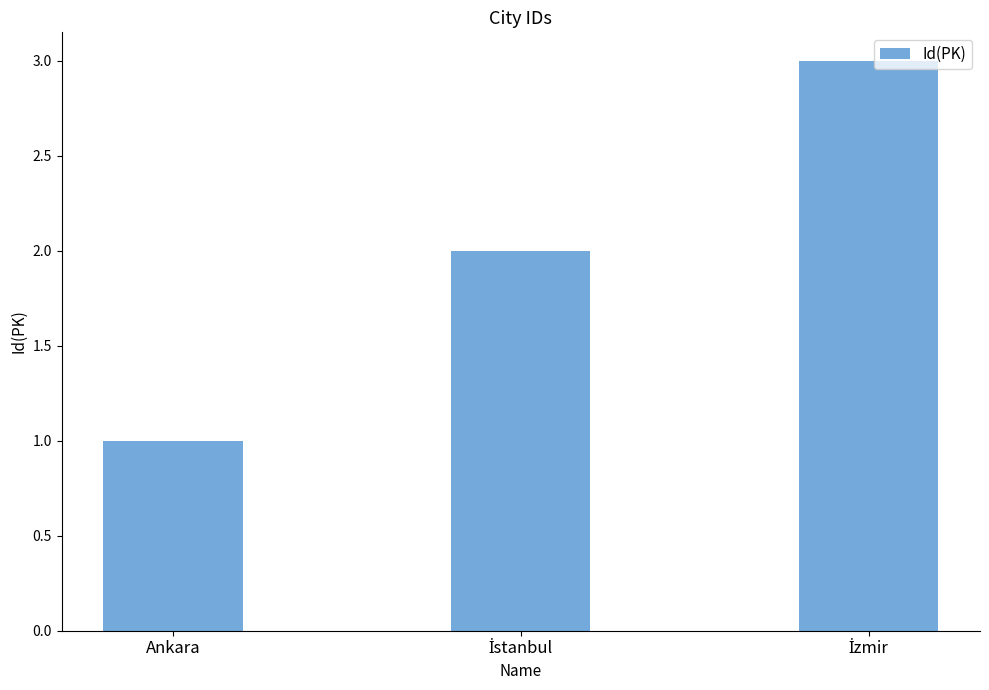

What is the label of the 3rd bar from the right?

Ankara